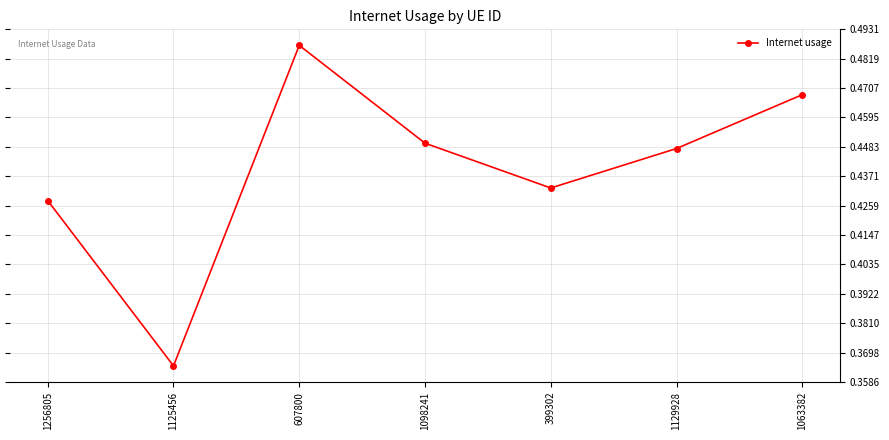

What is the sum of the values at 1256805 and 399302?

0.9